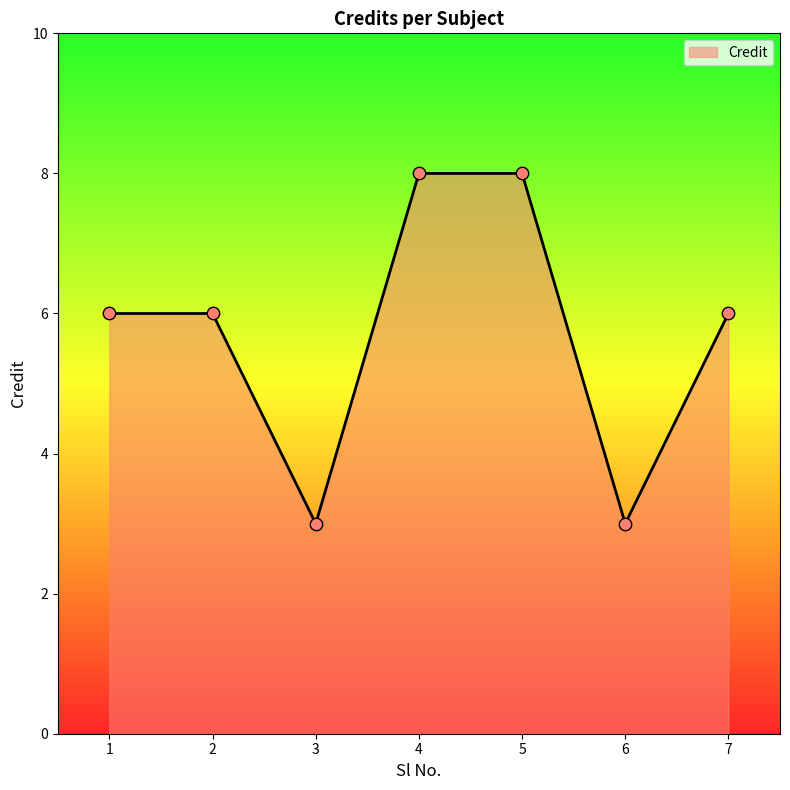

Which has a higher value, 4 or 1?

4